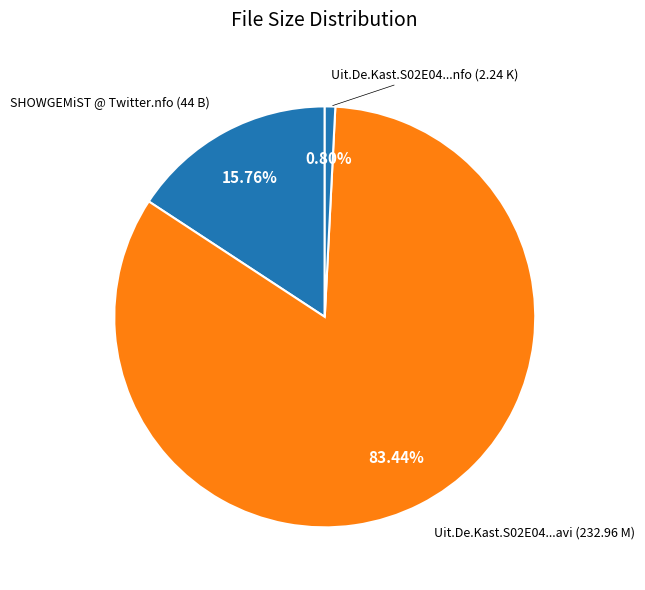

Which category has the smallest portion of the pie?

Uit.De.Kast.S02E04.NL.XViD-SHOWGEMiST.nfo (2.24 K)